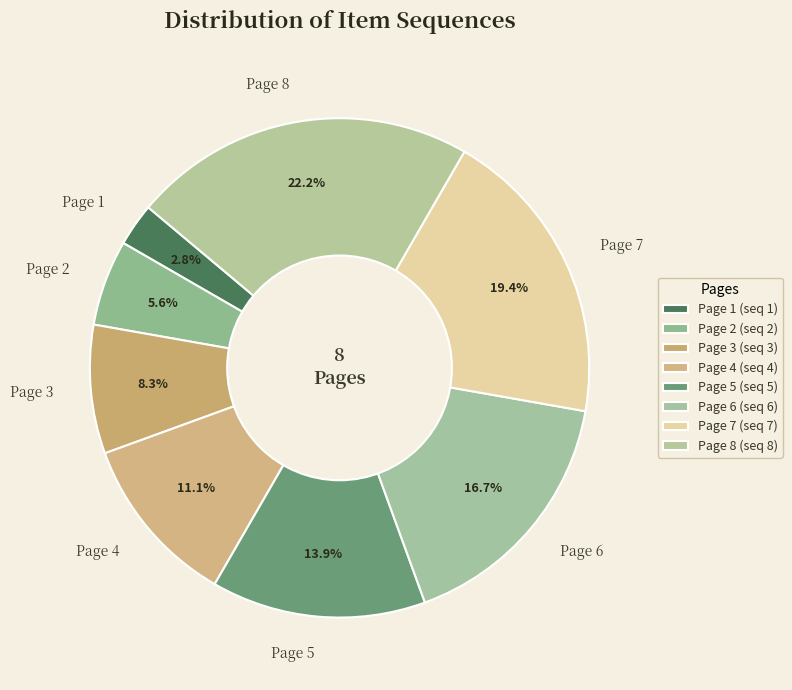

What percentage do Page 7 and Page 2 together represent?

25.0%